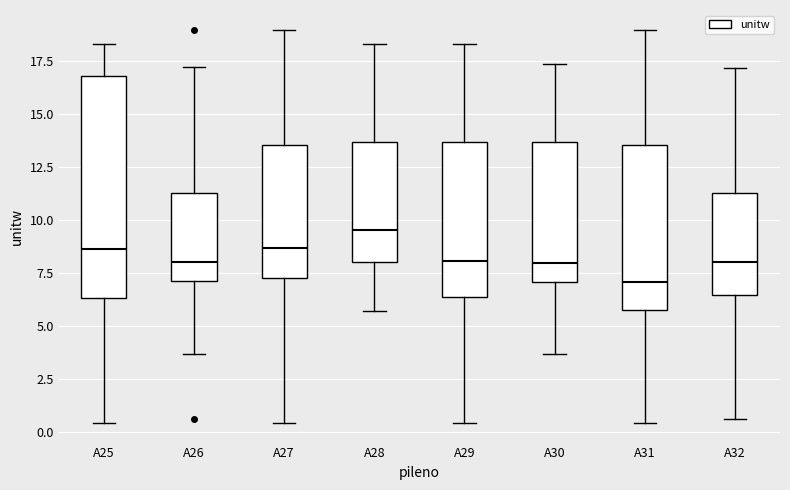

Where does the upper whisker of the box for A25 end on the y-axis? The values are not printed on the chart, so give them approximately, as read against the axis.

18.5